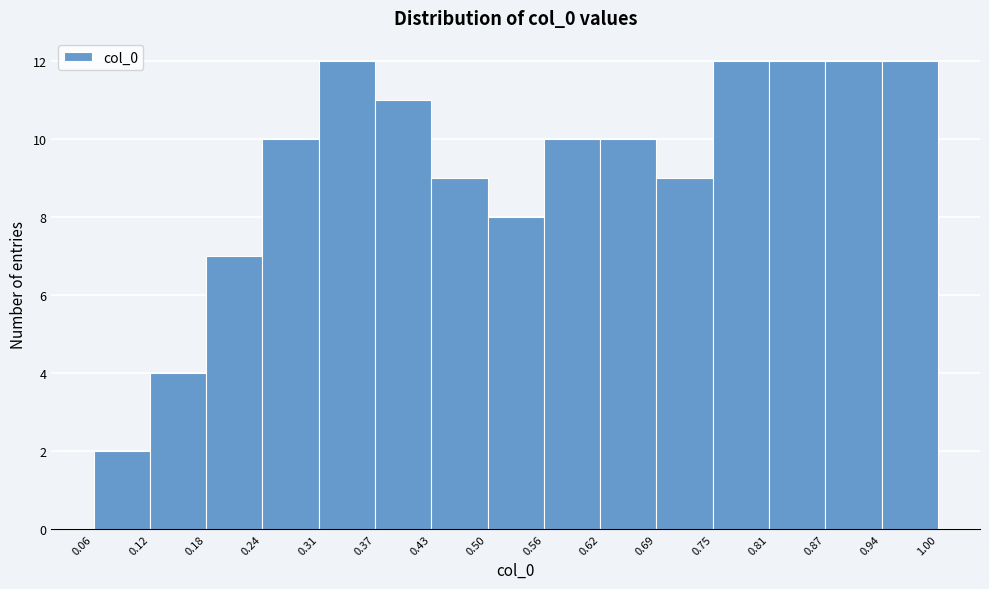

Reading left to right, list every bar in this chart as the range it spans on the x-axis followed by its height. The values are not printed on the chart, so give them approximately, as read against the axis.

0.06 to 0.12: 2
0.12 to 0.18: 4
0.18 to 0.24: 7
0.24 to 0.31: 10
0.31 to 0.37: 12
0.37 to 0.43: 11
0.43 to 0.50: 9
0.50 to 0.56: 8
0.56 to 0.62: 10
0.62 to 0.69: 10
0.69 to 0.75: 9
0.75 to 0.81: 12
0.81 to 0.87: 12
0.87 to 0.94: 12
0.94 to 1.00: 12